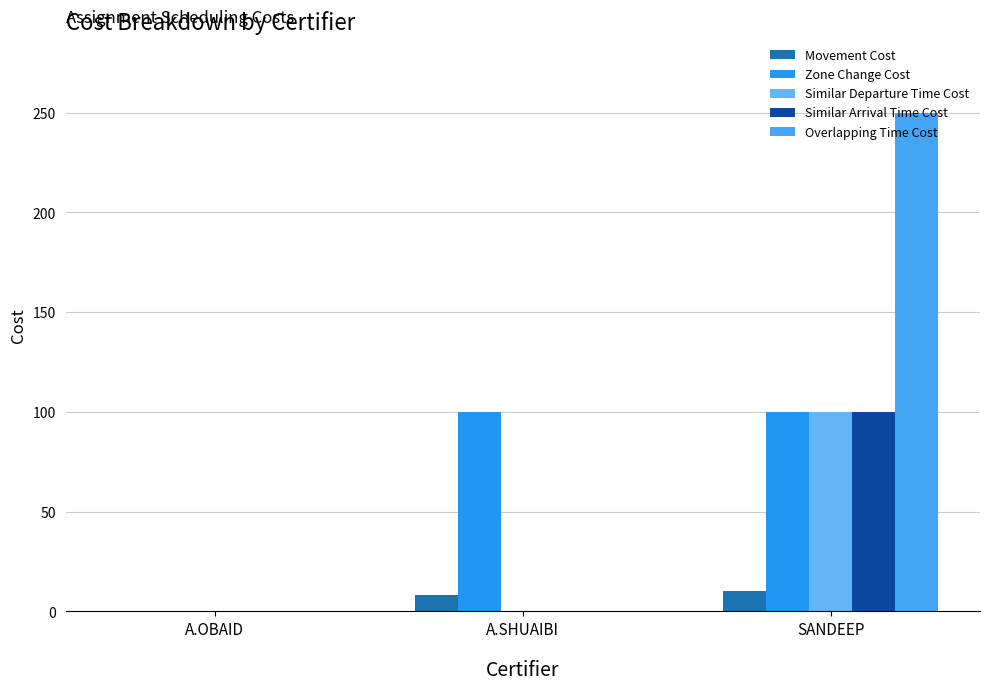

The Zone Change Cost series shows 100 at A.SHUAIBI. True or false?

True